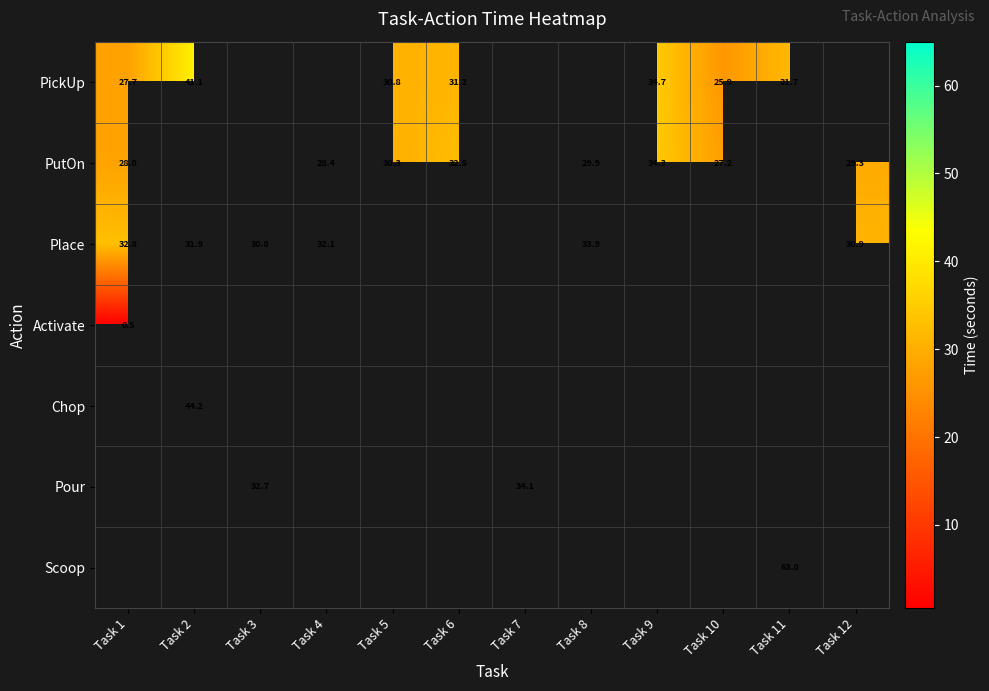

The value of PickUp at Task 6 is 31.2. True or false?

True